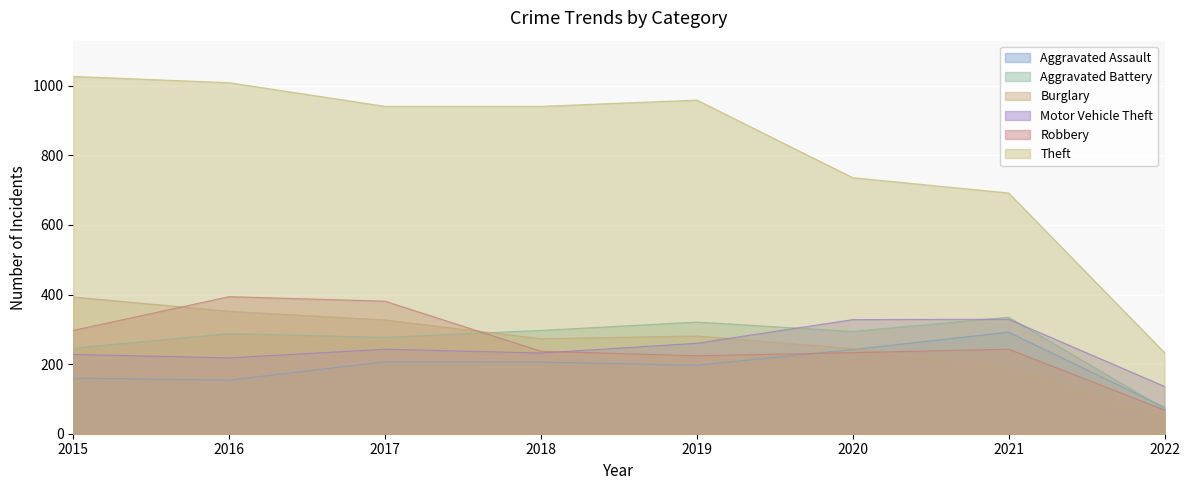

How many lines are shown in the chart?

6